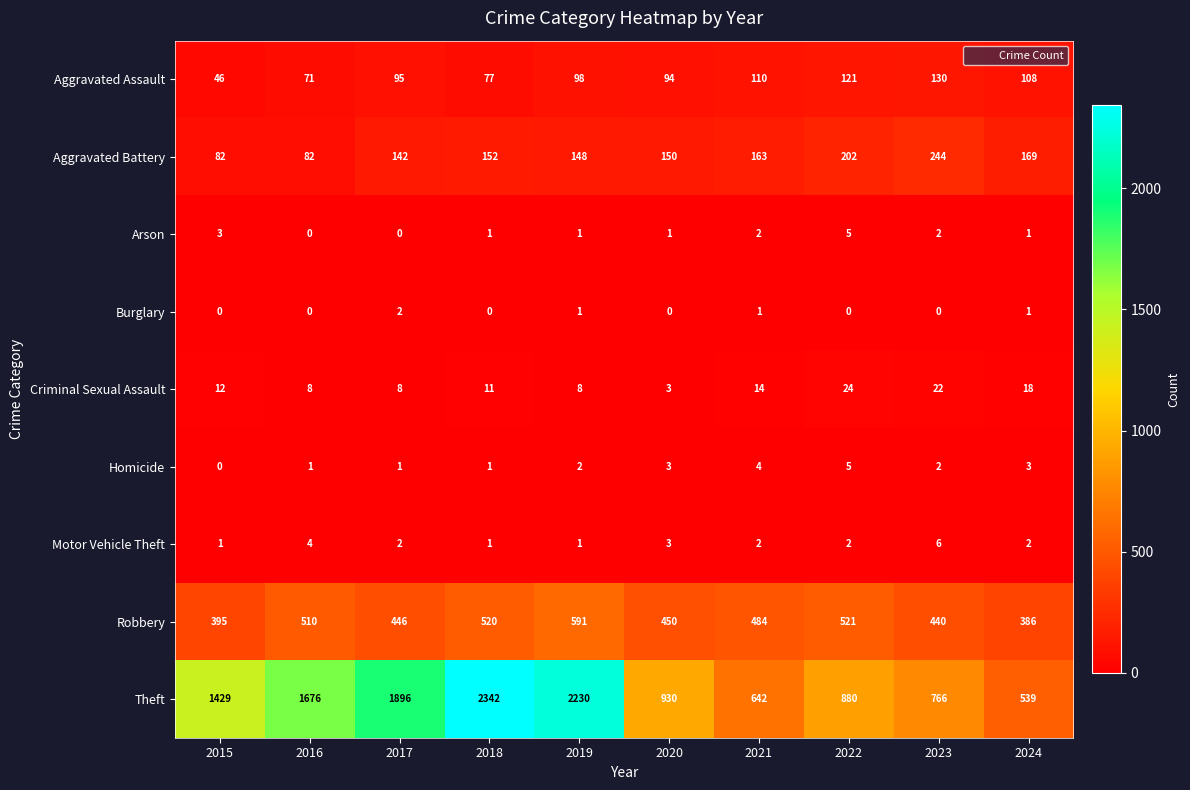

At which label is Aggravated Battery closest to 163?

2021